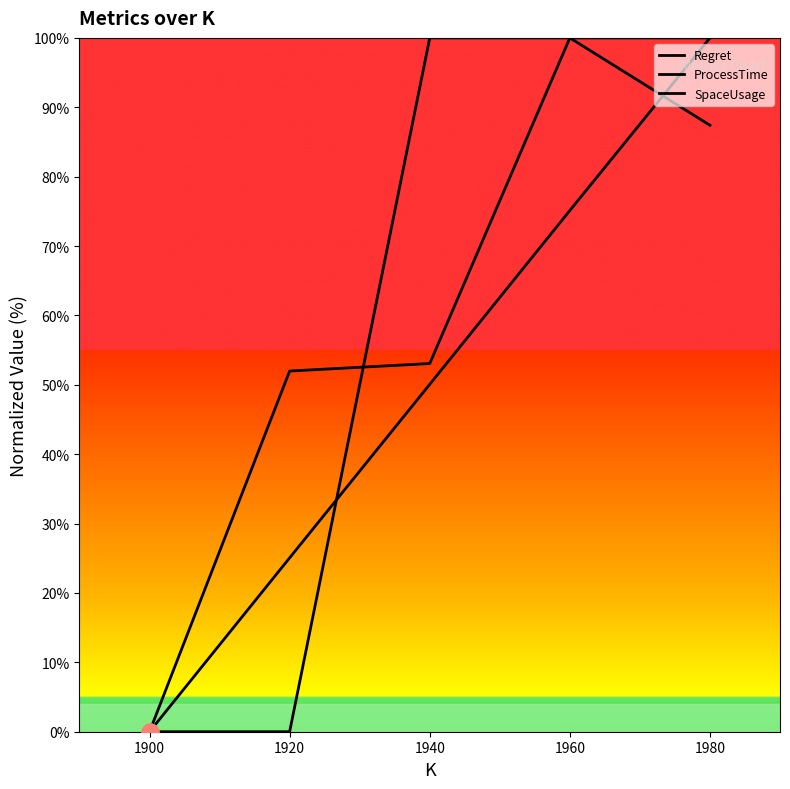

True or false: Regret has more than 2 points higher than both neighbors.

False